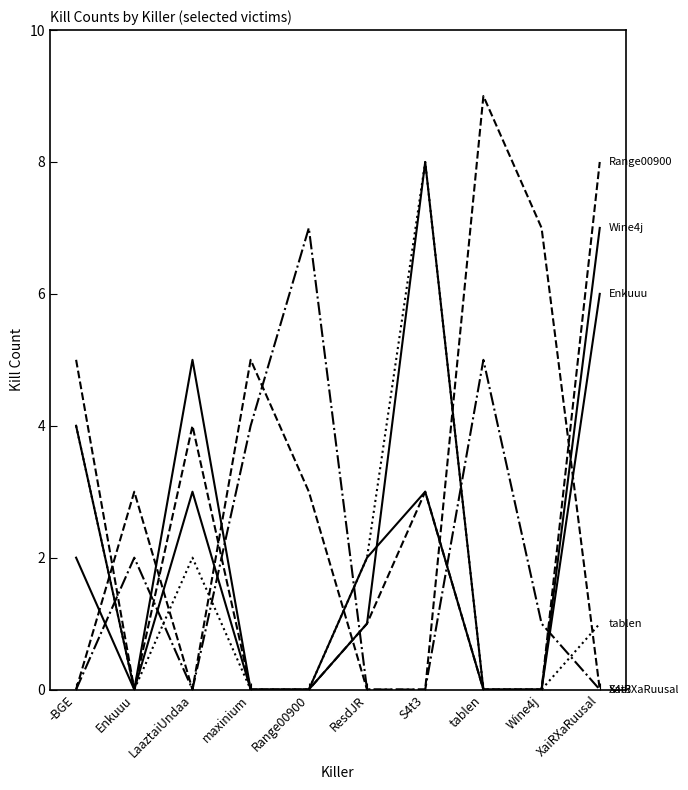

Does the chart have visible grid lines?

No